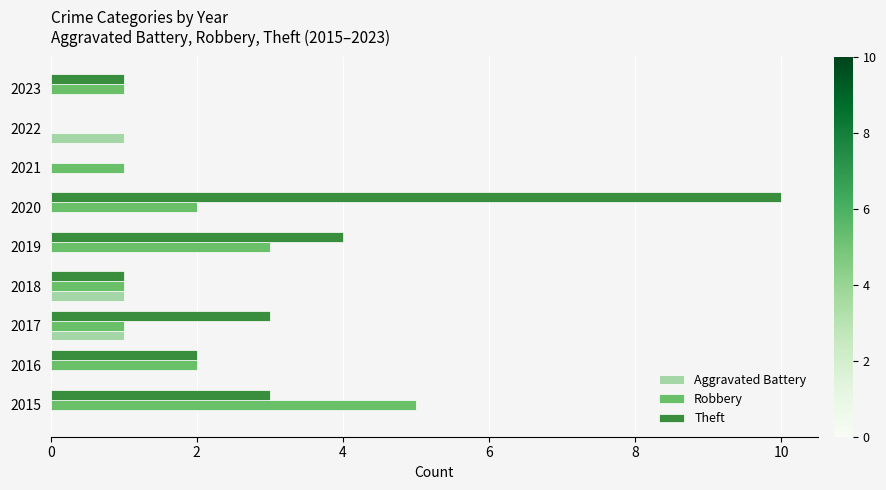

How many positive values does the Robbery series have?

8